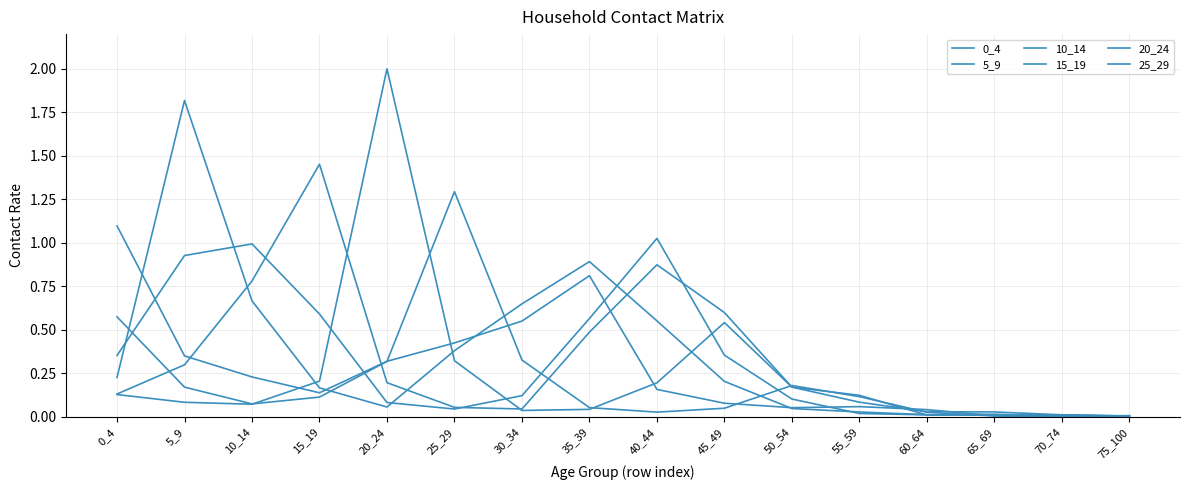

At which category does 10_14 reach its first local valley?

25_29